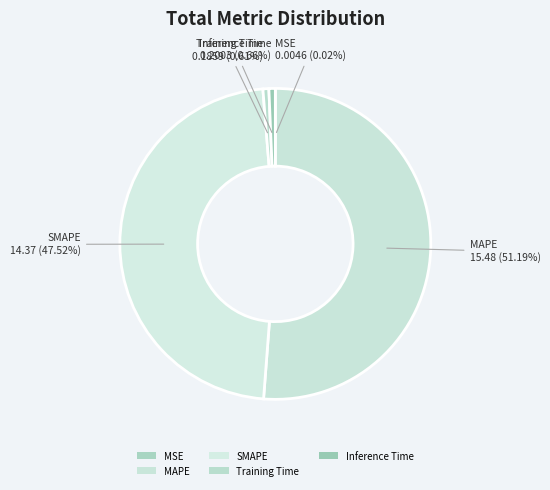

Combined, what portion of the pie is Training Time and Inference Time?

1.3%